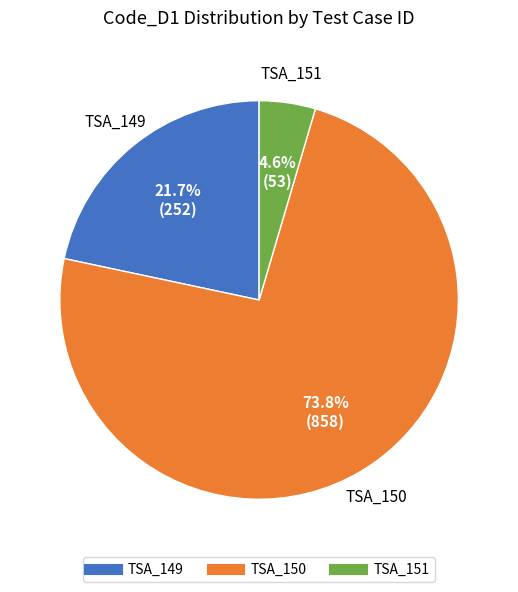

True or false: TSA_150 accounts for 74% of the total.

True